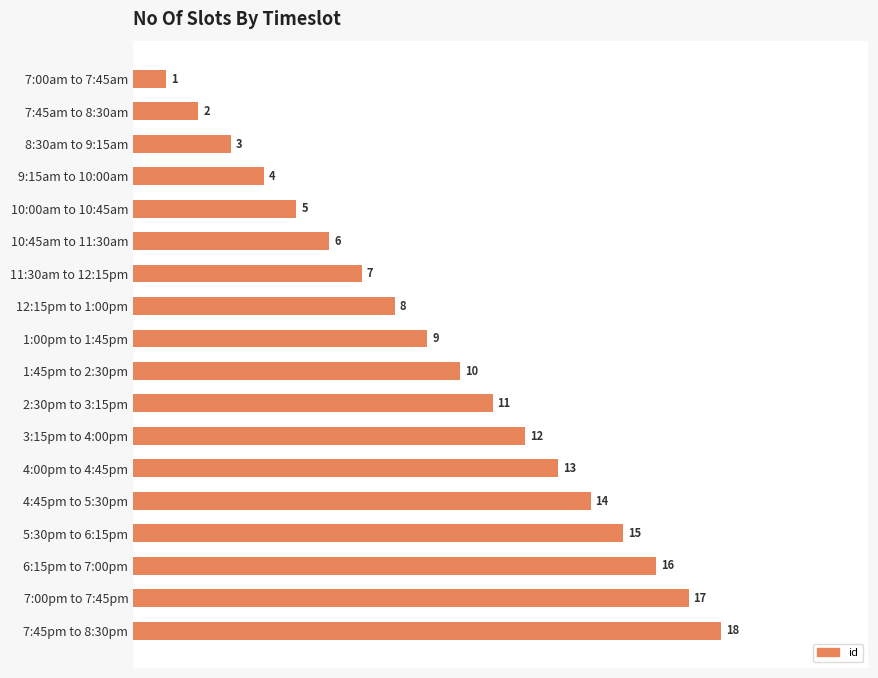

What is the ratio of the value at 1:45pm to 2:30pm to the value at 6:15pm to 7:00pm?

0.6